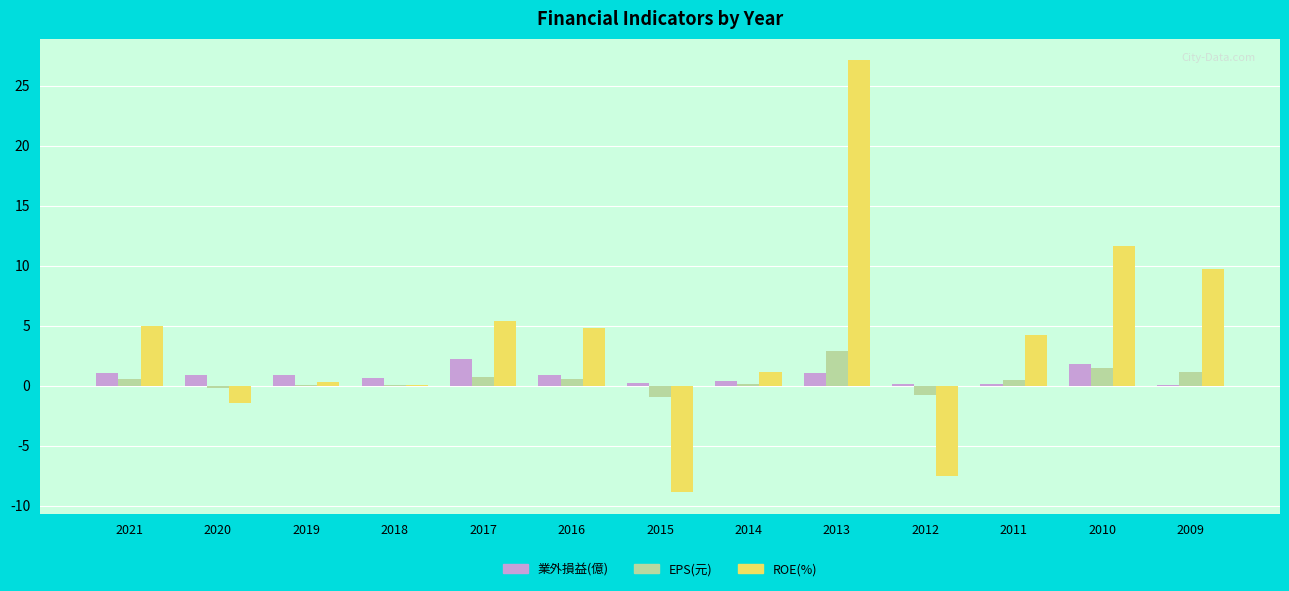

What is the maximum value shown in the chart?

27.1